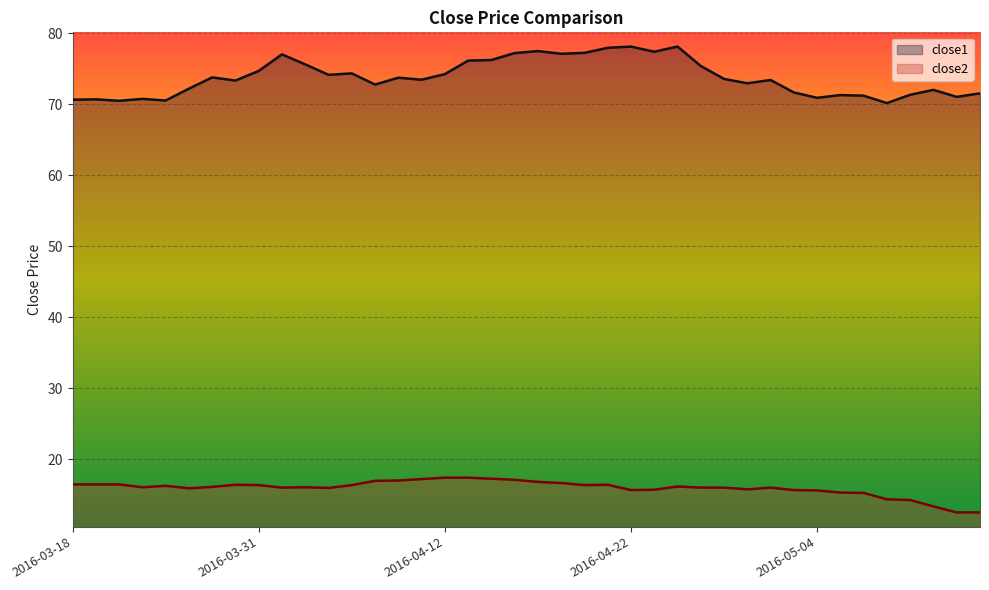

At which label is close1 closest to 74?

2016-04-05